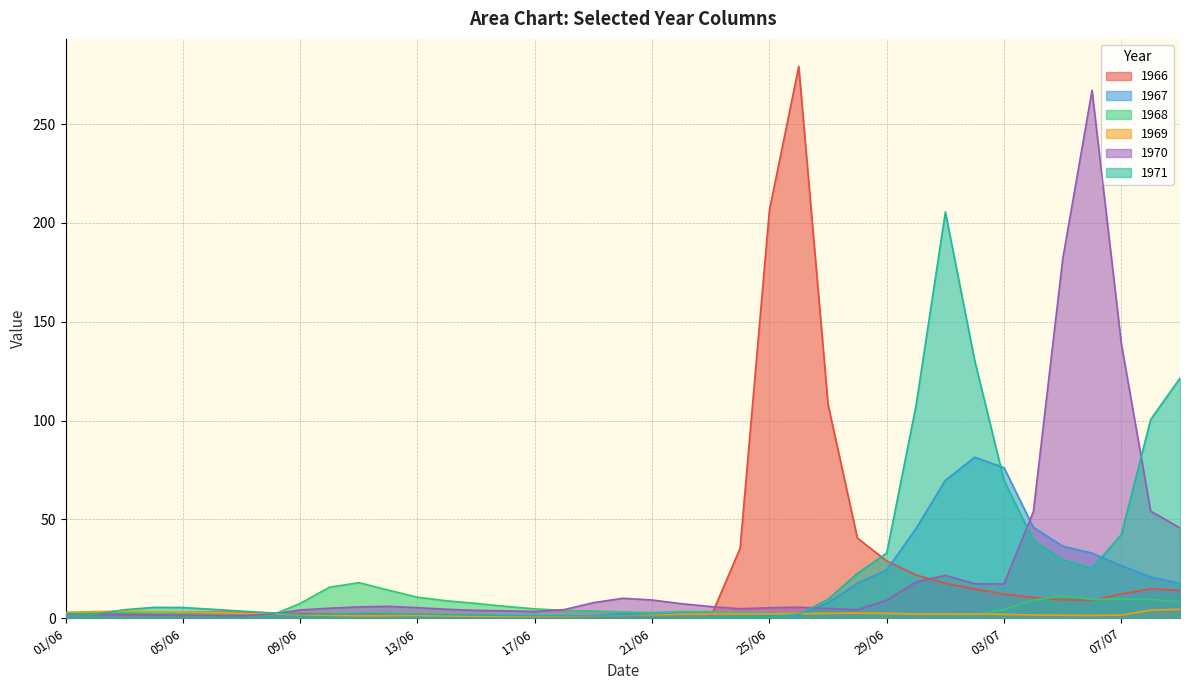

Which series has the largest range (max minus min)?

1966